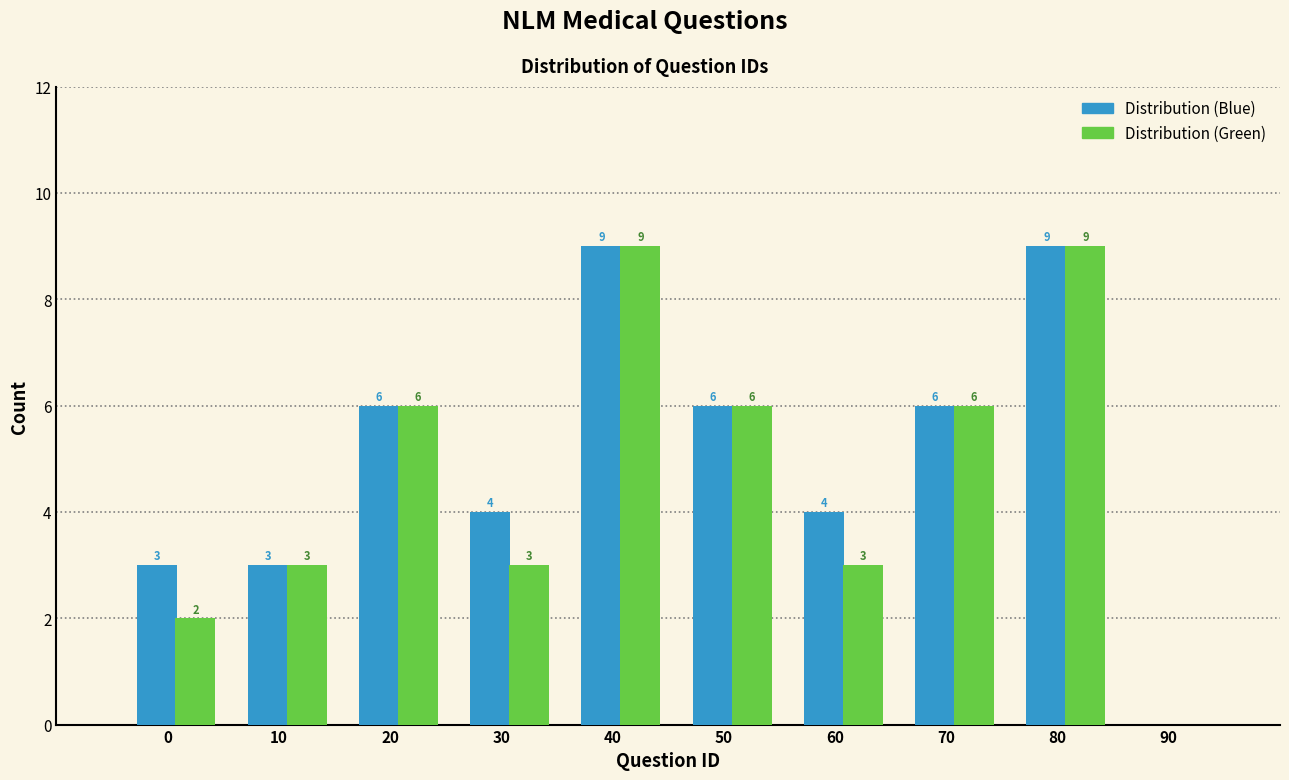

Reading right to left, what are all the values shown in this chart?

Distribution (Blue): 90=0	80=9	70=6	60=4	50=6	40=9	30=4	20=6	10=3	0=3
Distribution (Green): 90=0	80=9	70=6	60=3	50=6	40=9	30=3	20=6	10=3	0=2